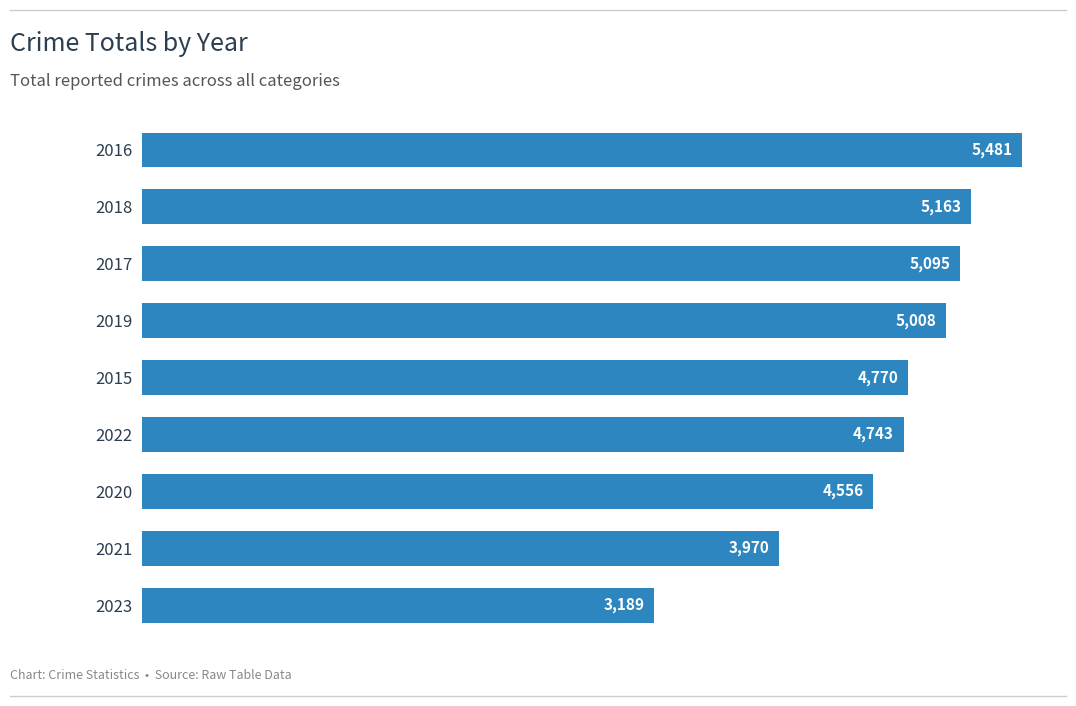

Reading top to bottom, extract all data points from this chart.

5481	5163	5095	5008	4770	4743	4556	3970	3189